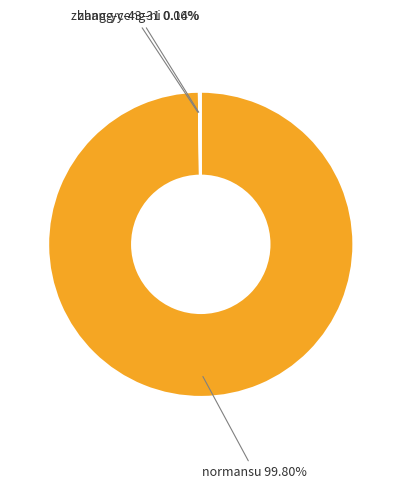

Is there any slice that represents more than half of the pie?

Yes